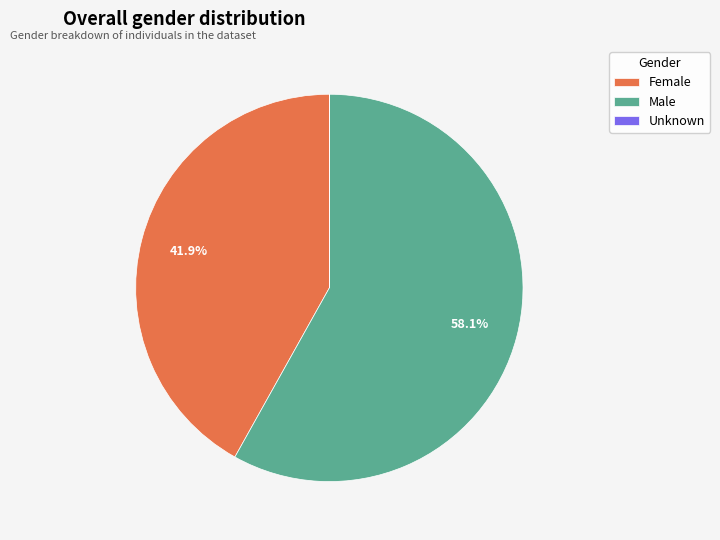

Which slice represents more than half of the pie?

Male